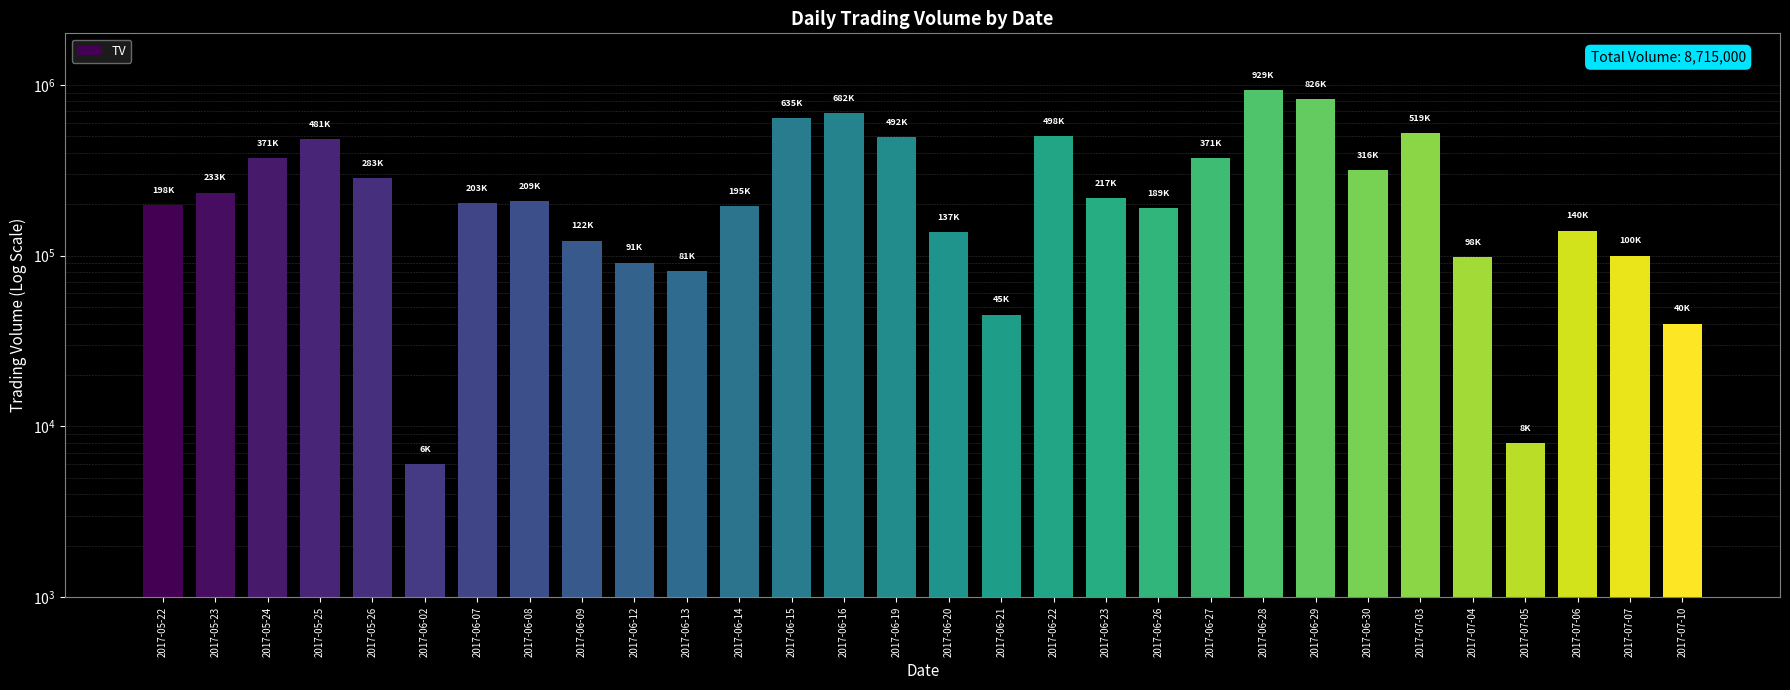

Reading left to right, extract all data points from this chart.

198000	233000	371000	481000	283000	6000	203000	209000	122000	91000	81000	195000	635000	682000	492000	137000	45000	498000	217000	189000	371000	929000	826000	316000	519000	98000	8000	140000	100000	40000